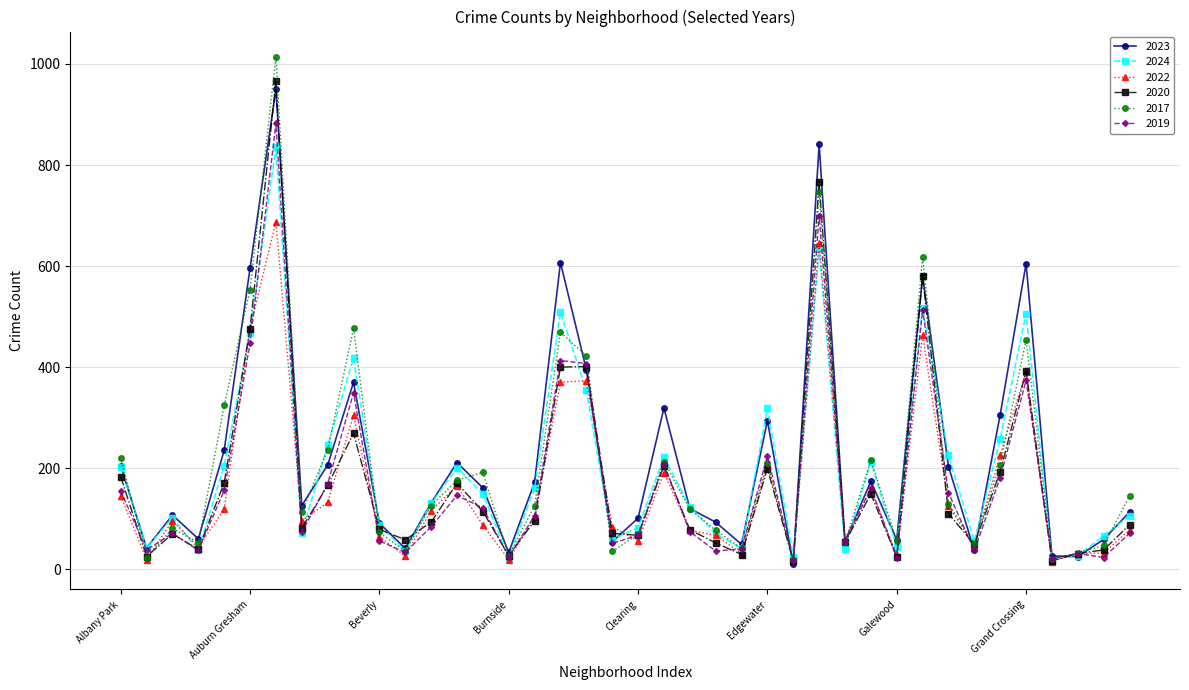

What is the maximum value for 2020?

966